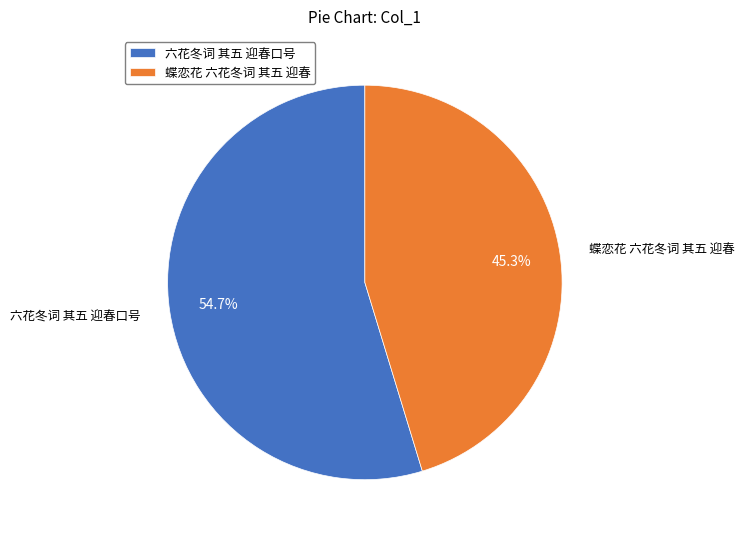

Which has a higher value, 蝶恋花 六花冬词 其五 迎春 or 六花冬词 其五 迎春口号?

六花冬词 其五 迎春口号